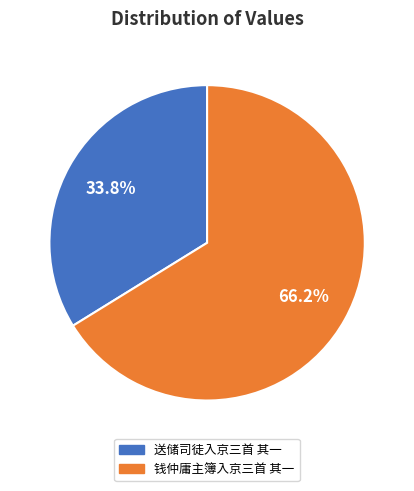

To the nearest percent, what portion does 送储司徒入京三首 其一 represent?

34%